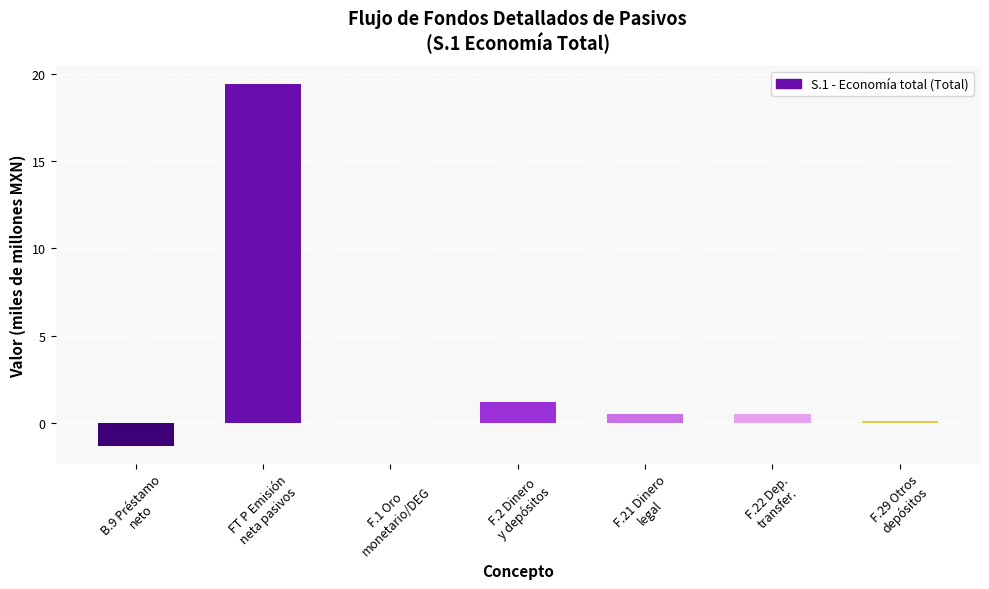

What is the sum of all values?

20.4